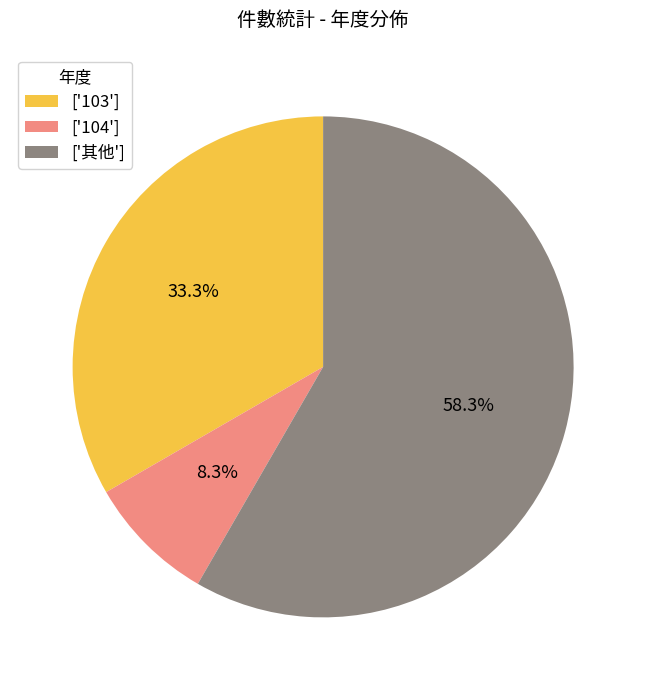

Do ['其他'] and ['104'] together represent more than half of the pie?

Yes